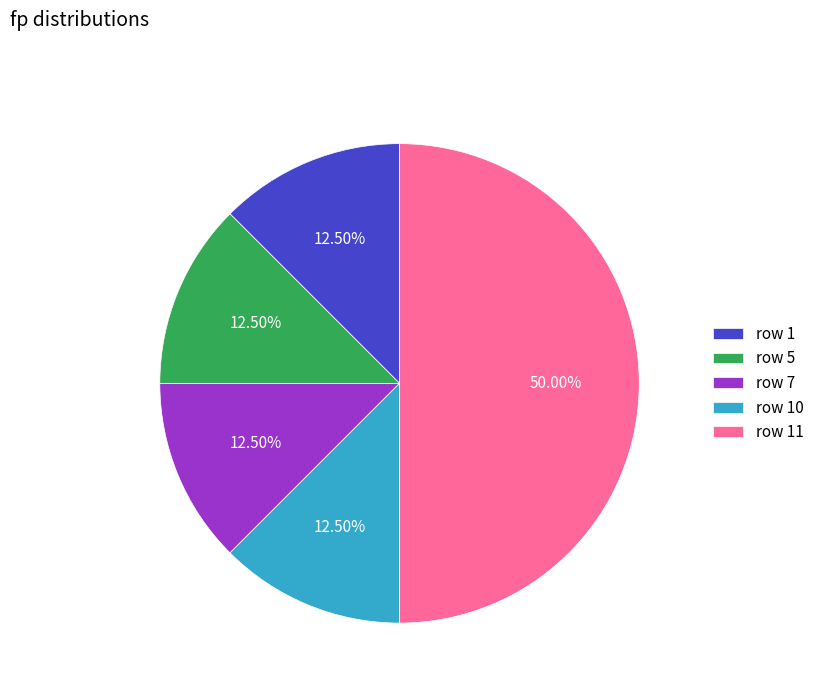

Do row 1 and row 5 together represent more than half of the pie?

No